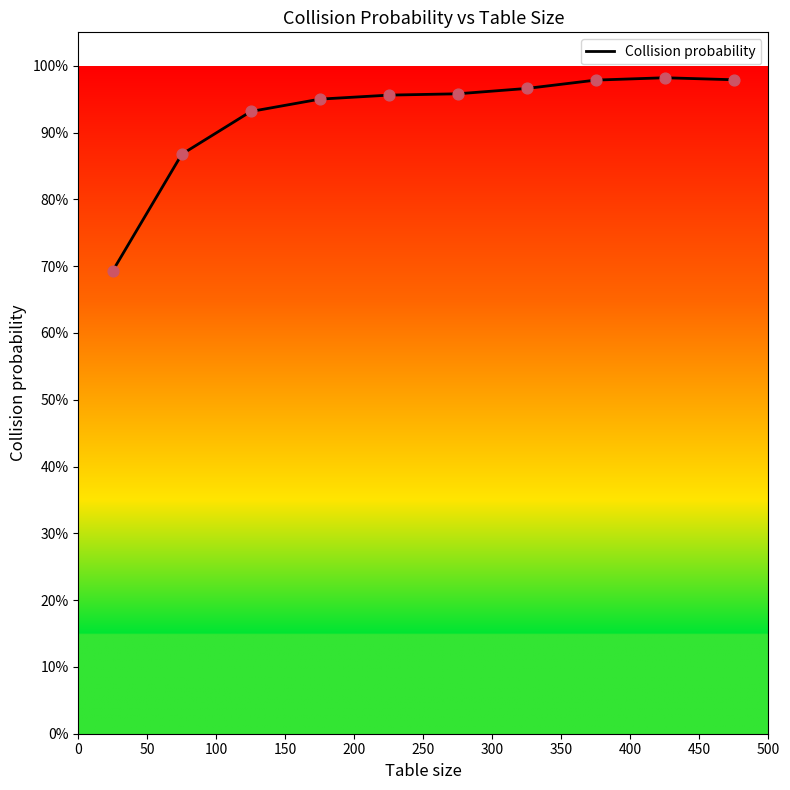

Does the chart have visible grid lines?

No